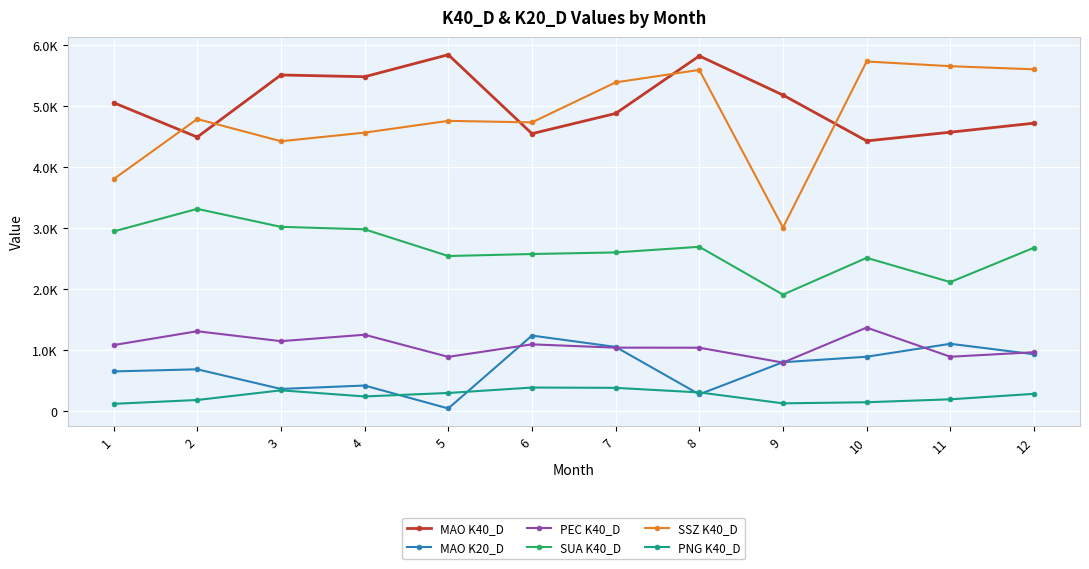

What is the value of the PEC K40_D point at the 8th from the left?

1043.0